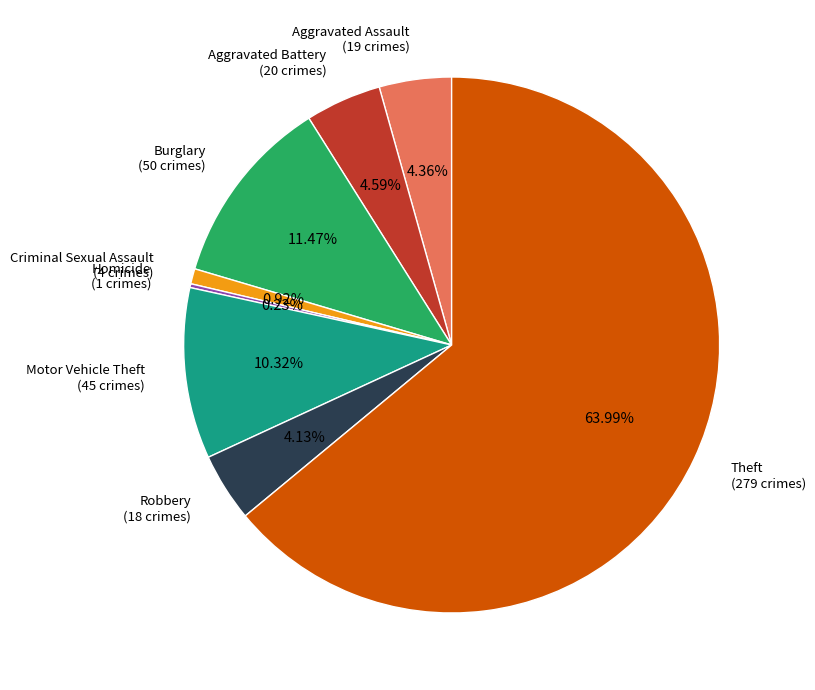

What percentage is NOT represented by Burglary?

88.5%